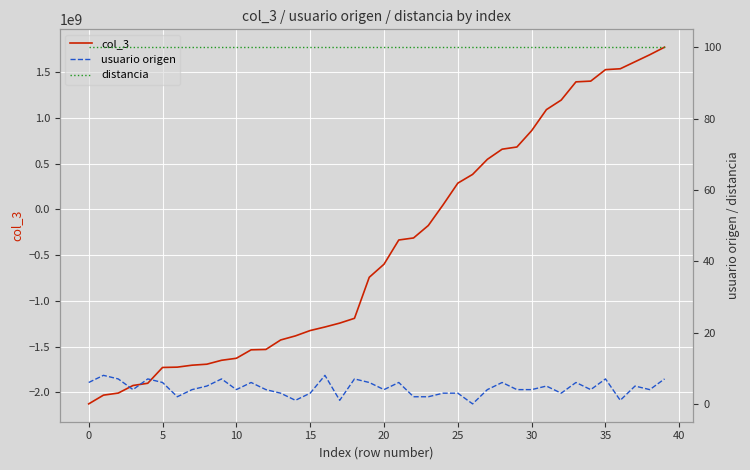

Which series has the largest range (max minus min)?

col_3